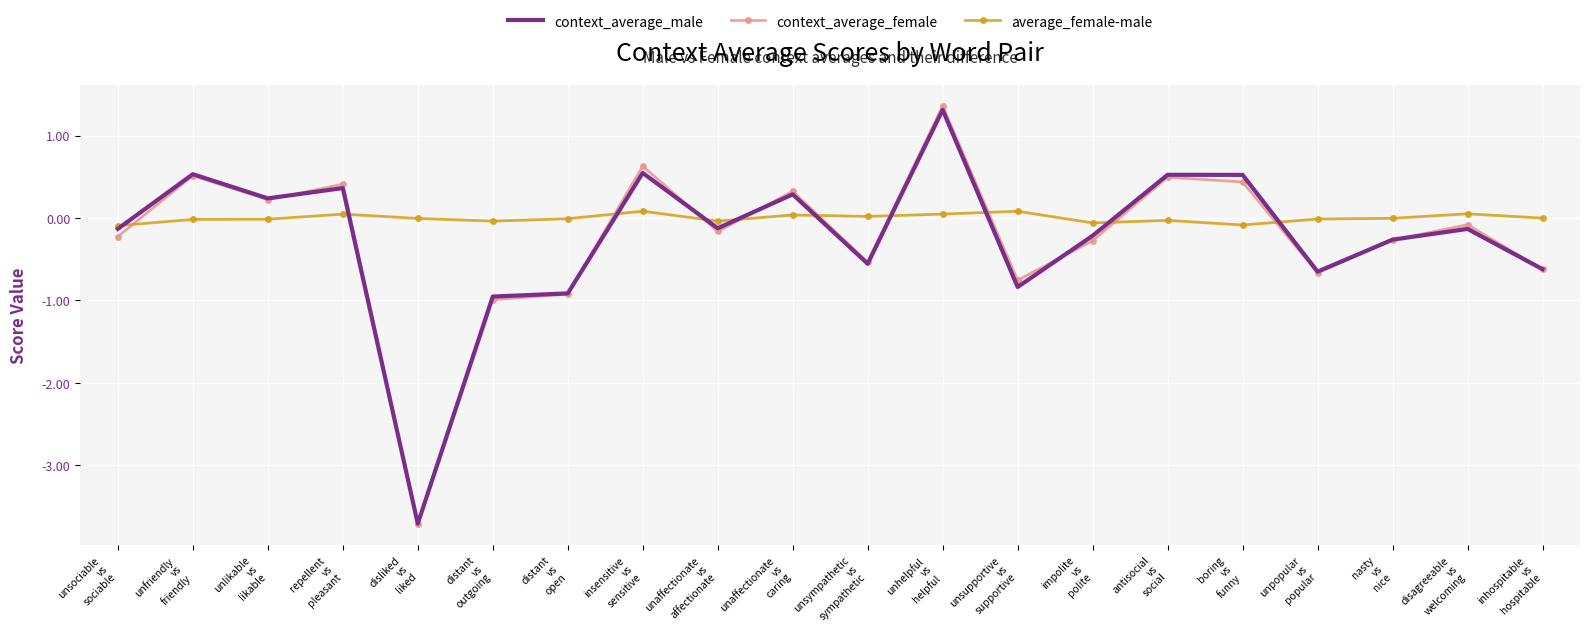

Which series changed the most between insensitive
vs
sensitive and unpopular
vs
popular?

context_average_female